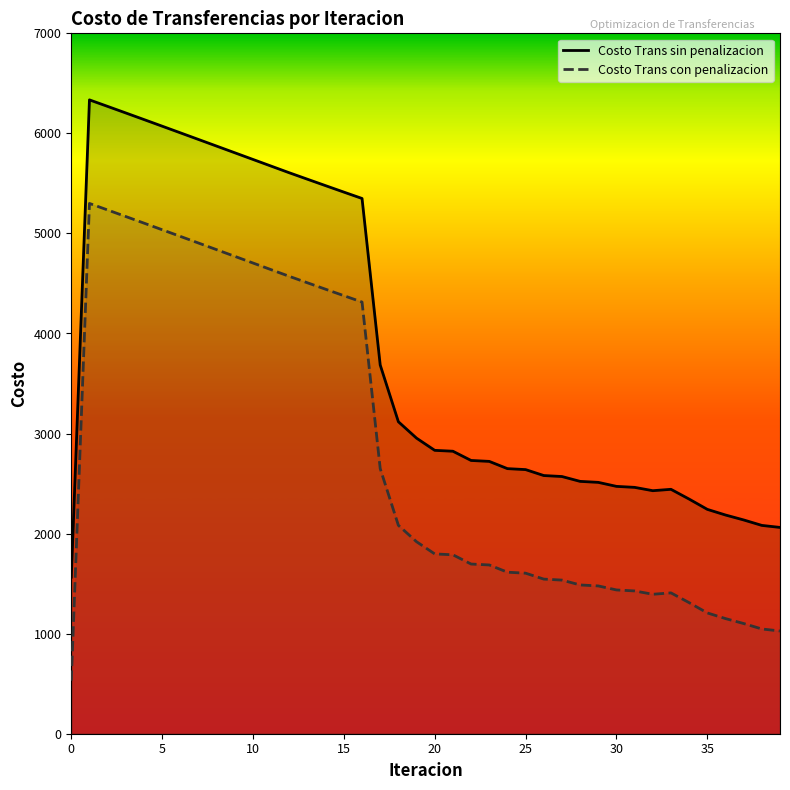

True or false: Costo Trans sin penalizacion and Costo Trans con penalizacion cross at least once.

False